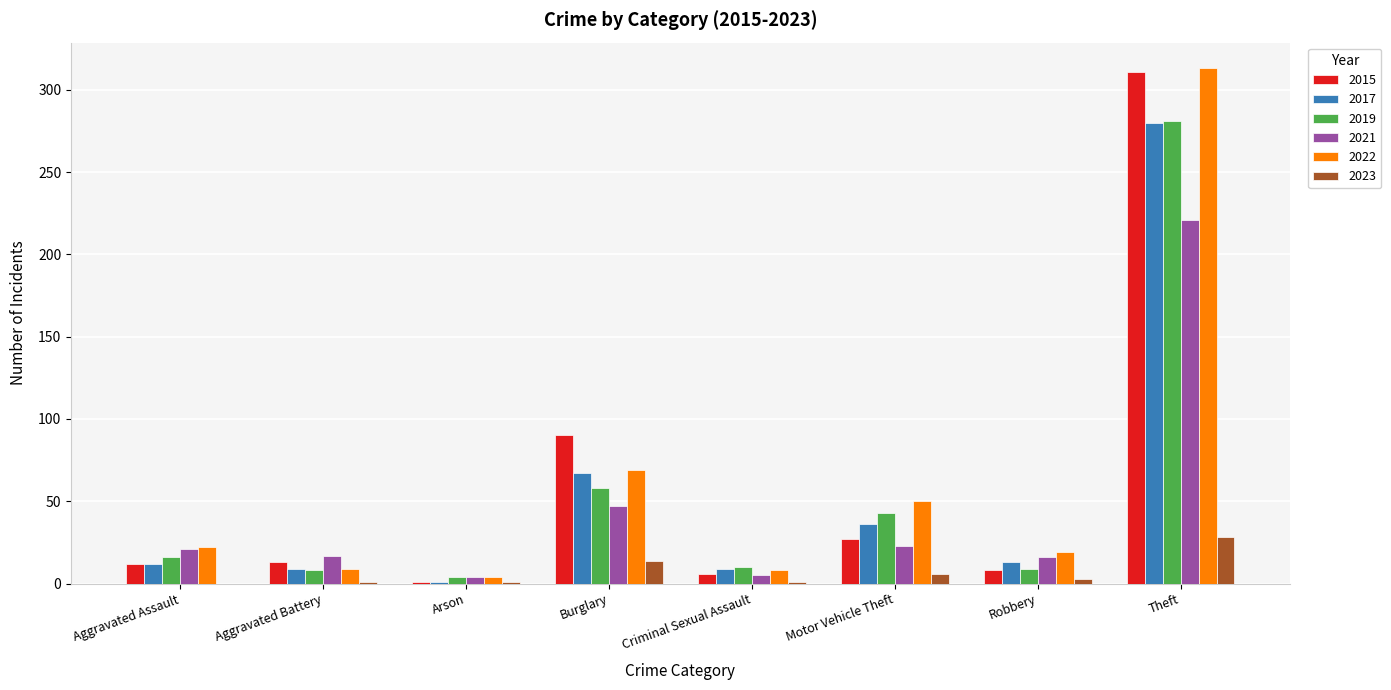

What is the sum of the 2015 values at Arson and Motor Vehicle Theft?

28